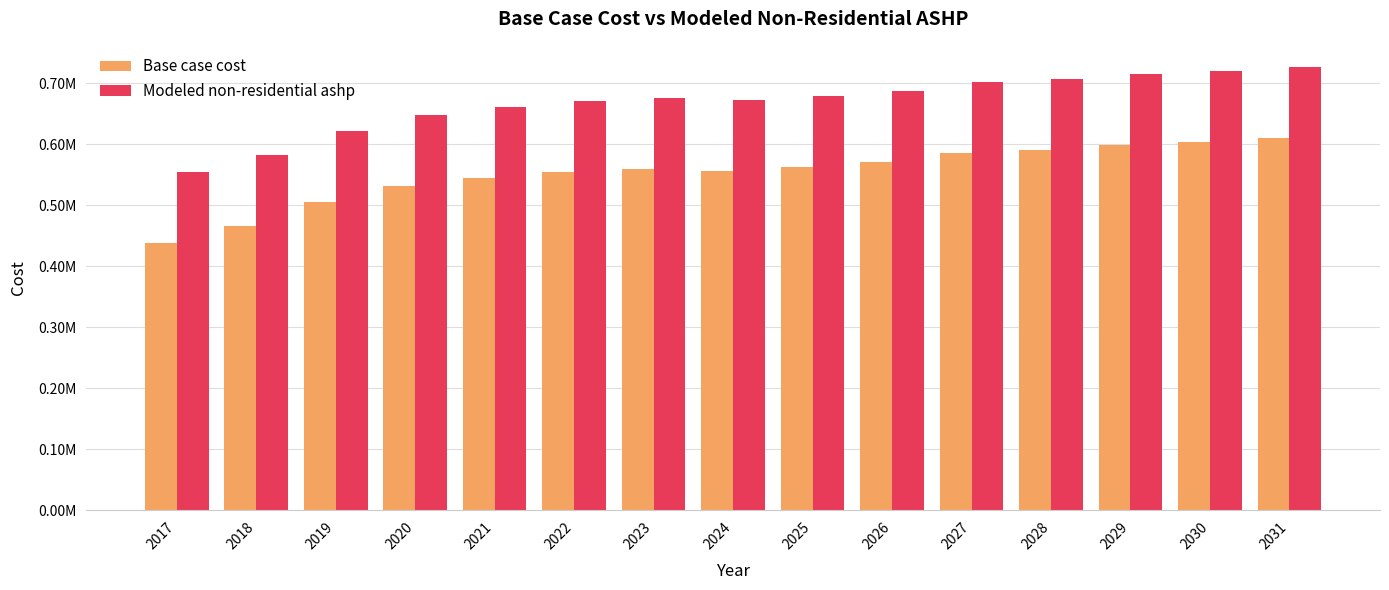

Read the Base case cost value at 2018.

466973.7